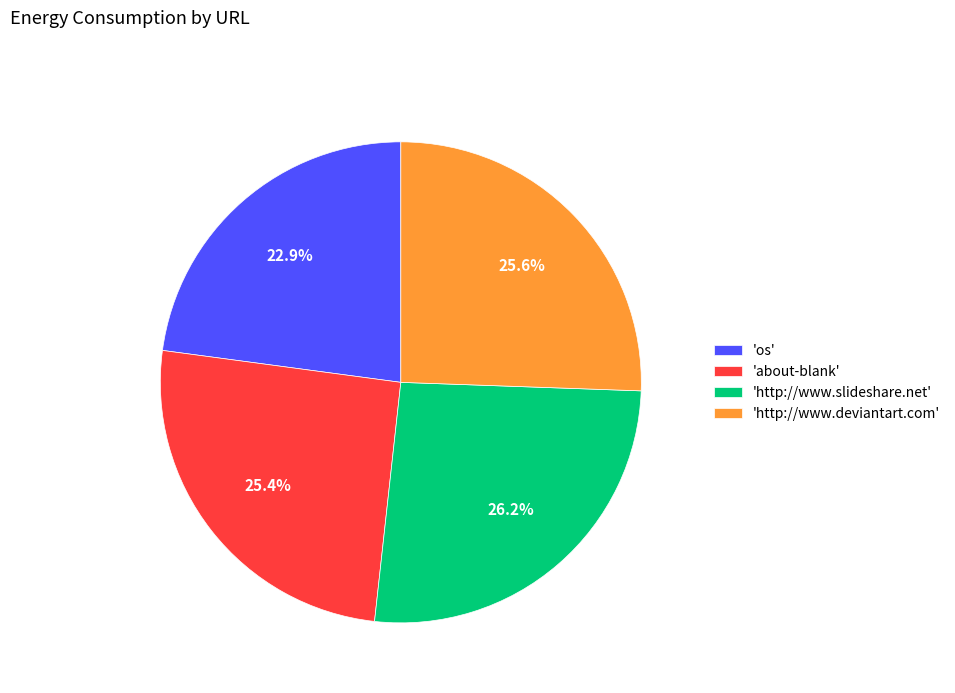

What is the largest slice in the pie chart?

'http://www.slideshare.net'